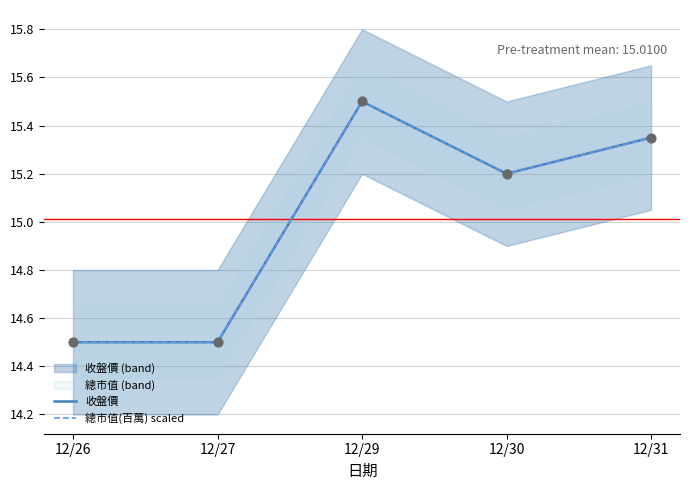

What are all the series names shown in the legend?

收盤價, 總市值(百萬) scaled